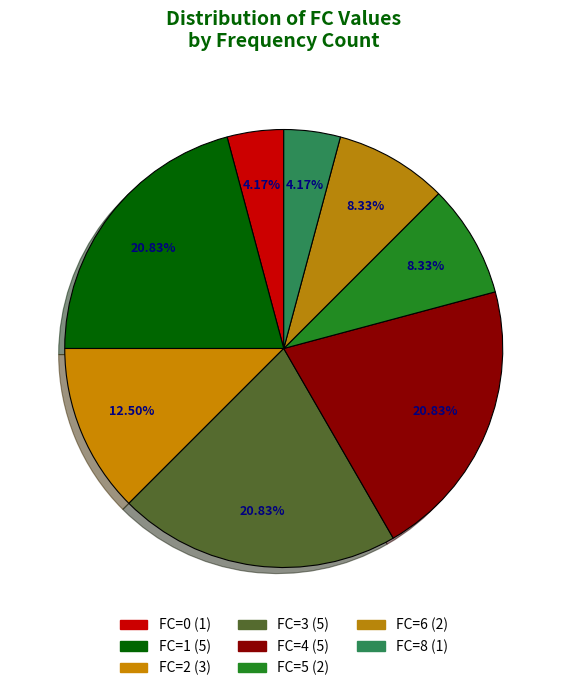

How many segments does this pie chart have?

8